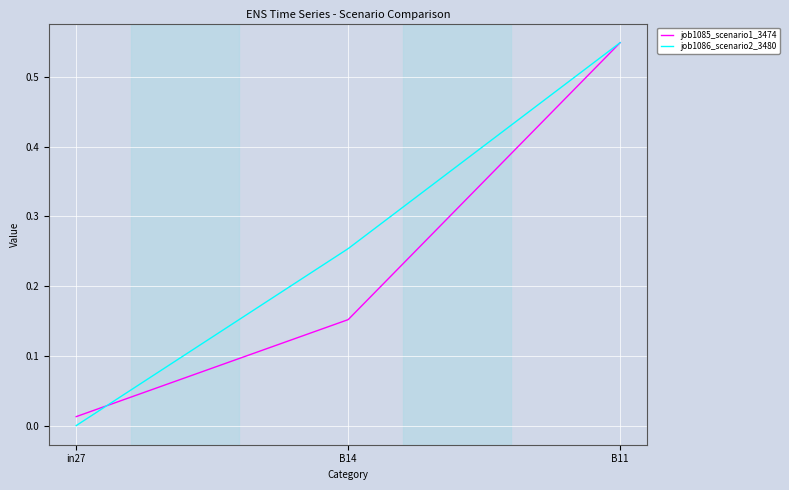

Which series changed the most between in27 and B14?

job1086_scenario2_3480